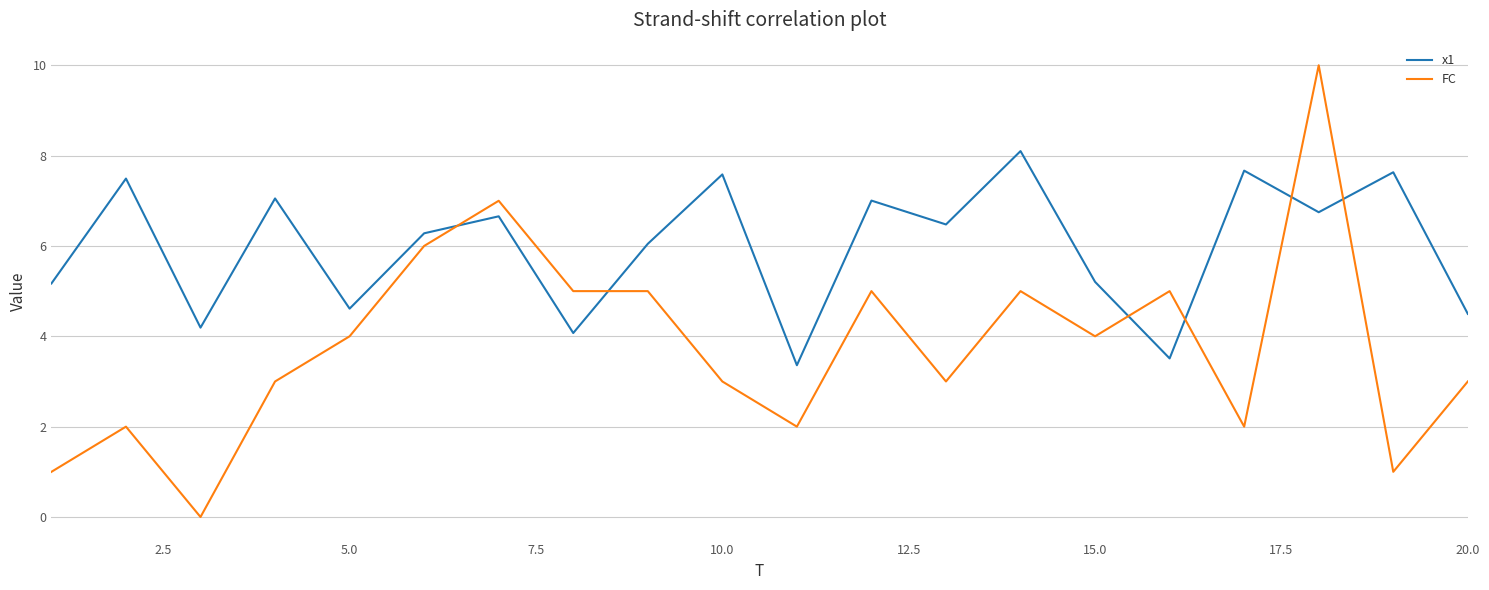

What is the maximum value shown in the chart?

10.0